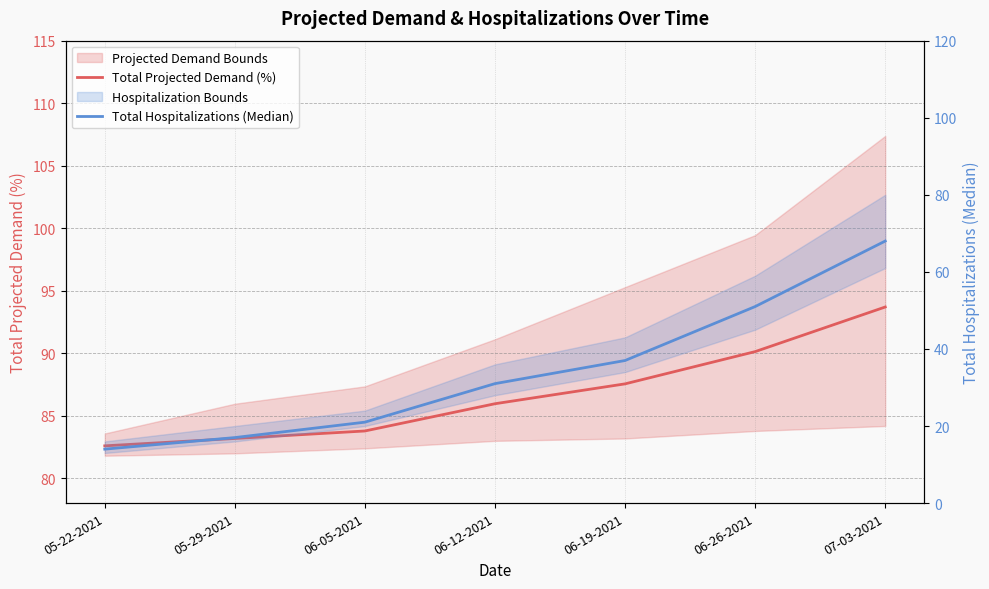

How many data points in Total Projected Demand (%) are less than 85?

3